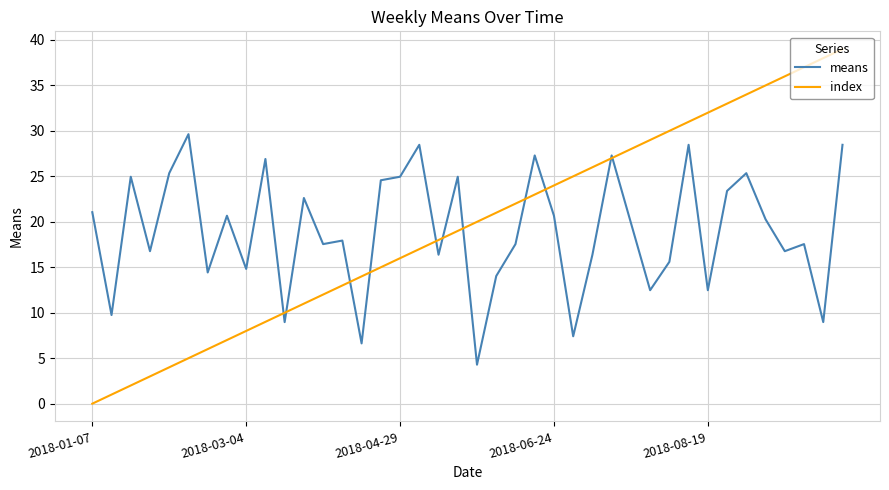

What is the difference between the maximum and minimum values in the index series?

39.0